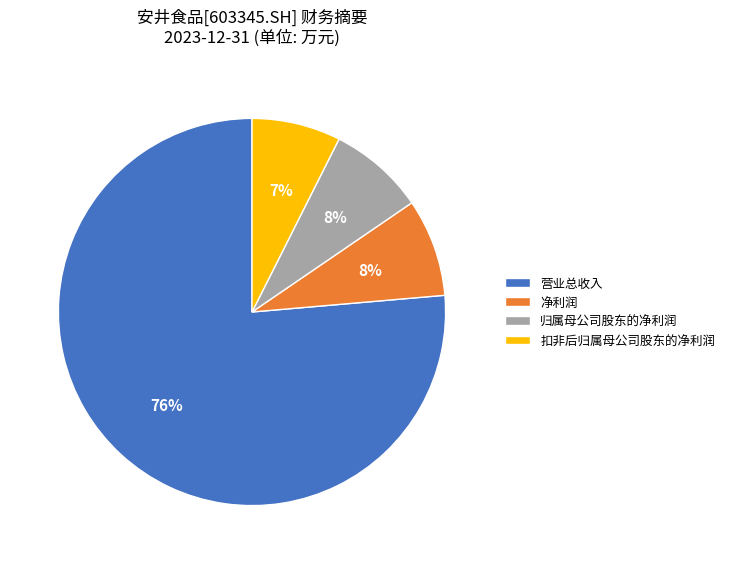

The 净利润 slice represents 8% of the pie. True or false?

True